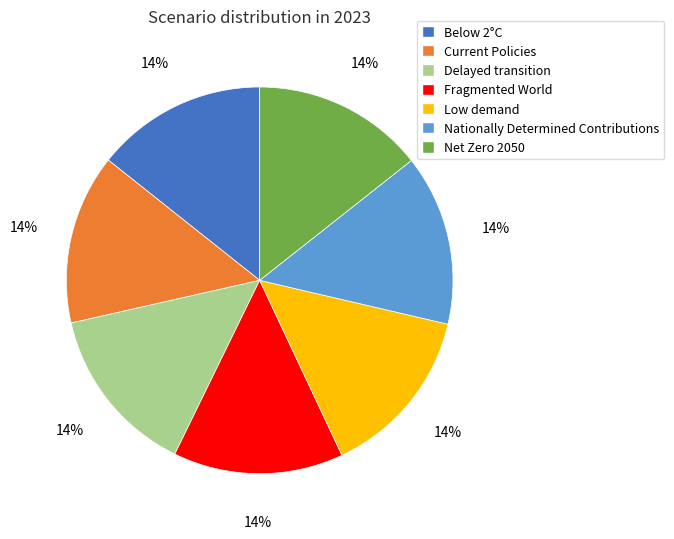

Count the number of slices in the pie.

7